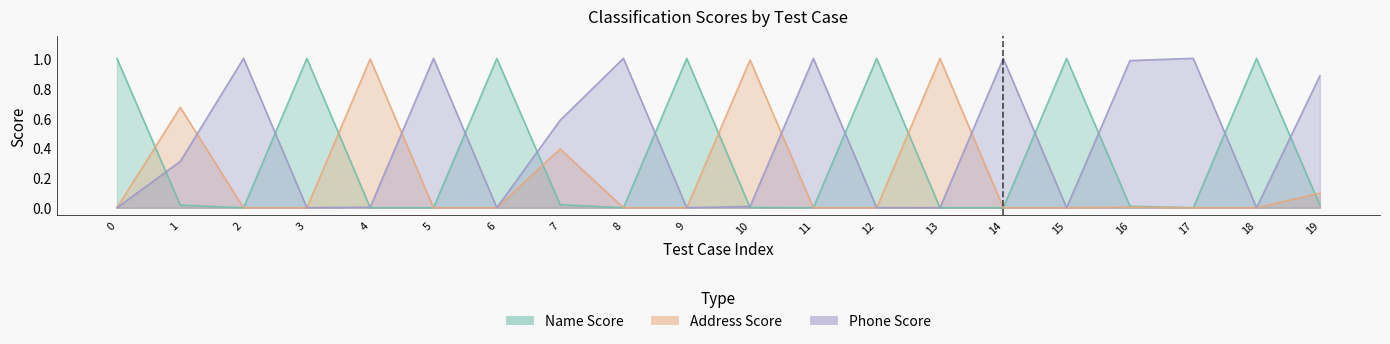

True or false: Name Score and Address Score cross at least once.

True